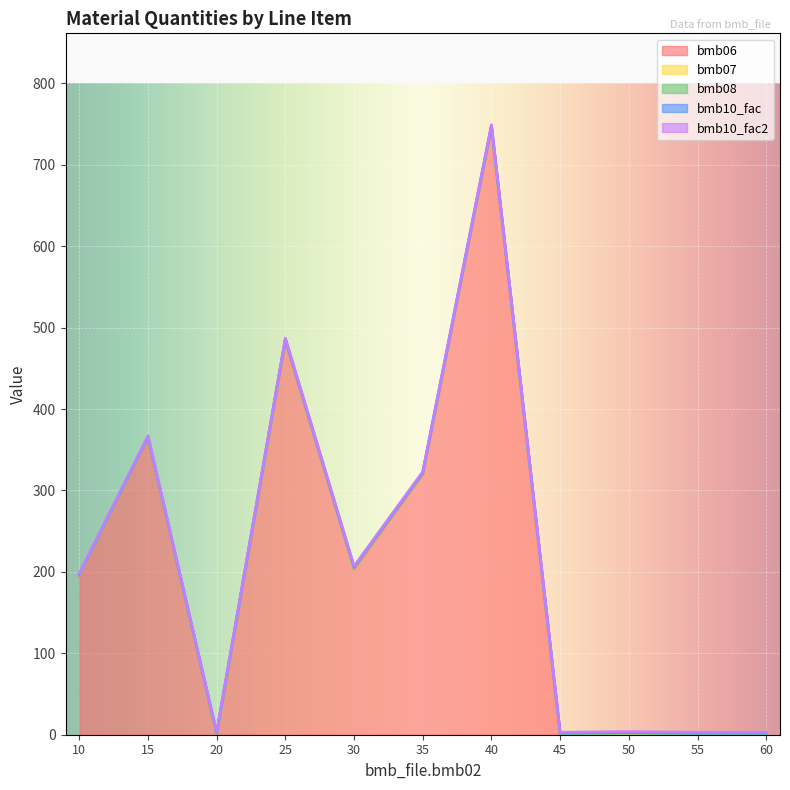

Which series has the largest range (max minus min)?

bmb06